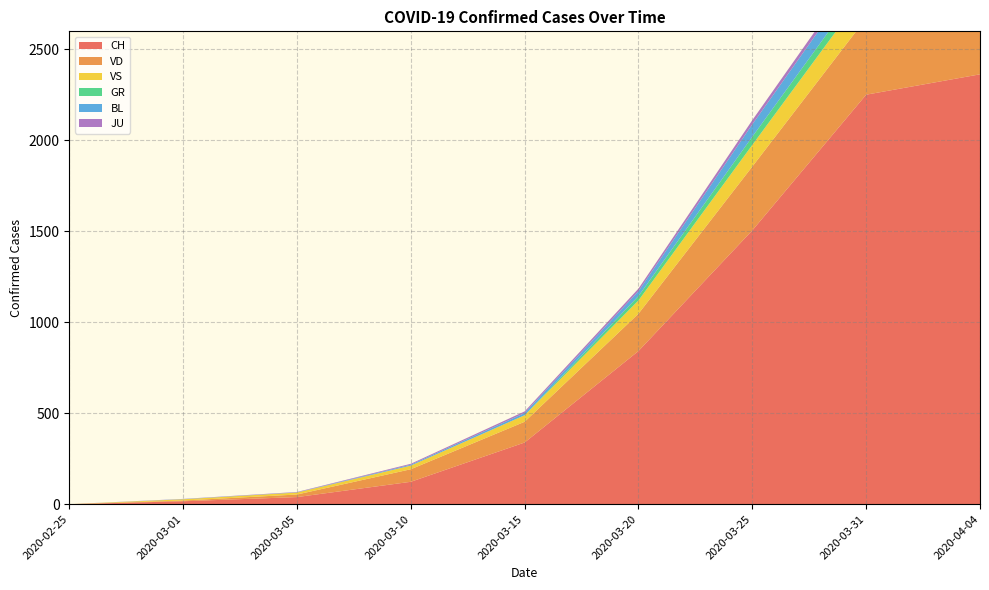

Reading left to right, transcribe all the data shown in this chart.

CH: 0	16	39	123	339	842	1505	2251	2363
VD: 0	4	14	69	114	205	351	420	395
VS: 0	7	11	20	36	73	119	153	150
GR: 0	0	0	0	0	24	45	58	52
BL: 0	1	1	5	12	27	68	88	73
JU: 0	1	2	5	9	14	23	29	27